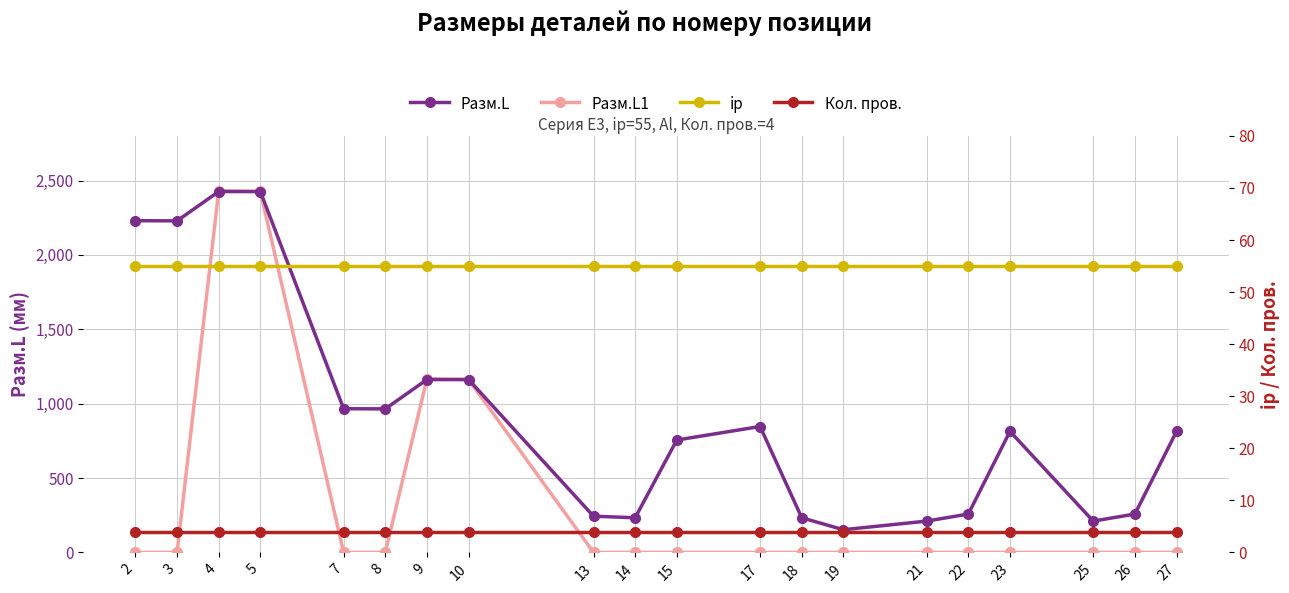

Does the chart have visible grid lines?

Yes